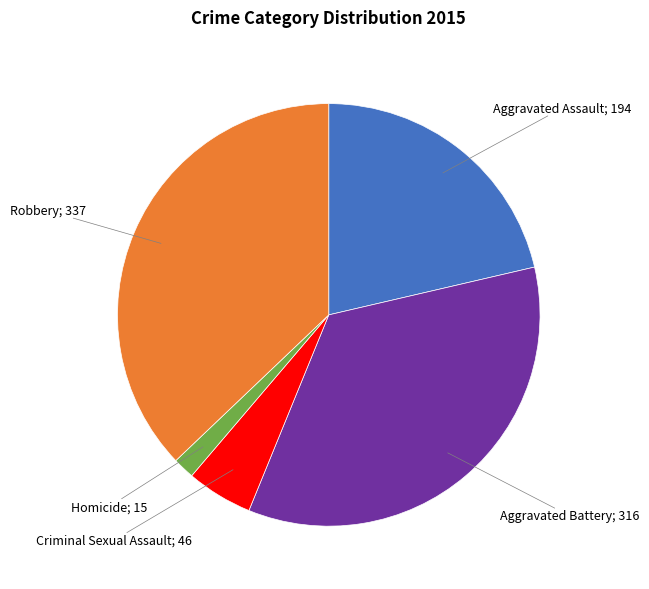

Does any single category account for the majority?

No